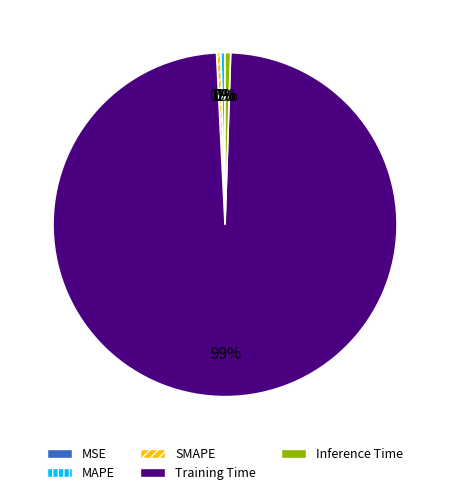

Is it true that Inference Time is 11% of the pie?

False